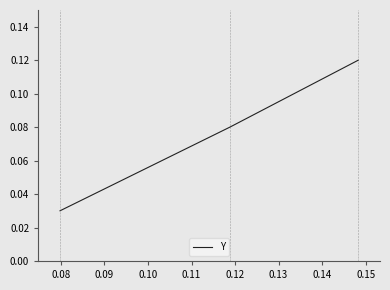

How many values are between 0 and 1?

3